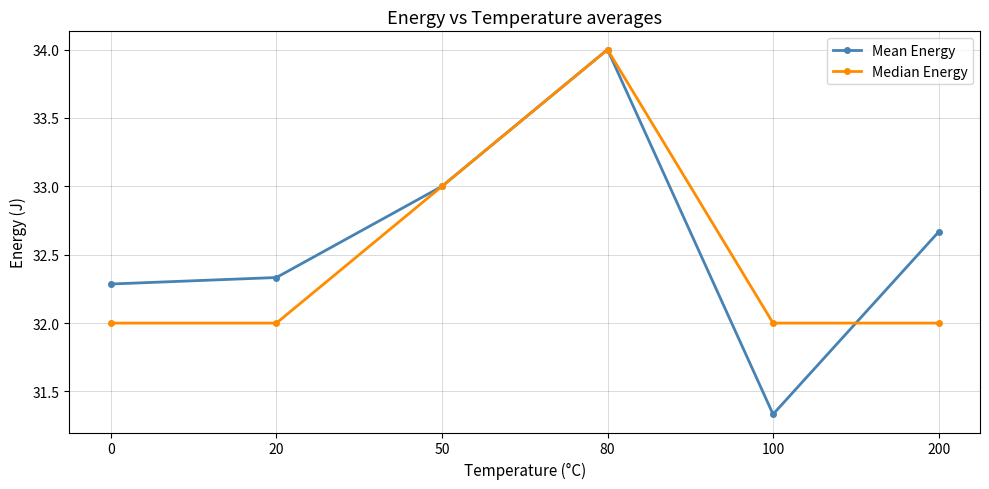

At which category is the sum across all series the highest?

80